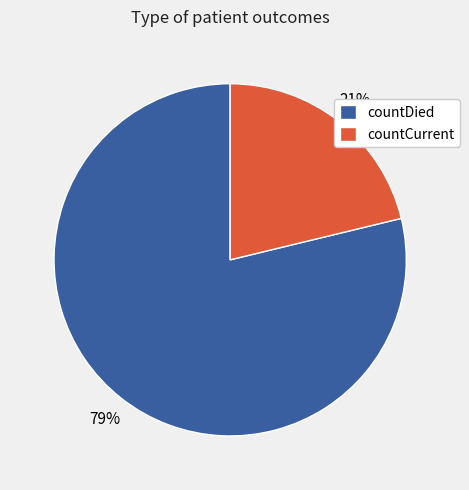

To the nearest percent, what is the difference between the countDied and countCurrent slice percentages?

58%